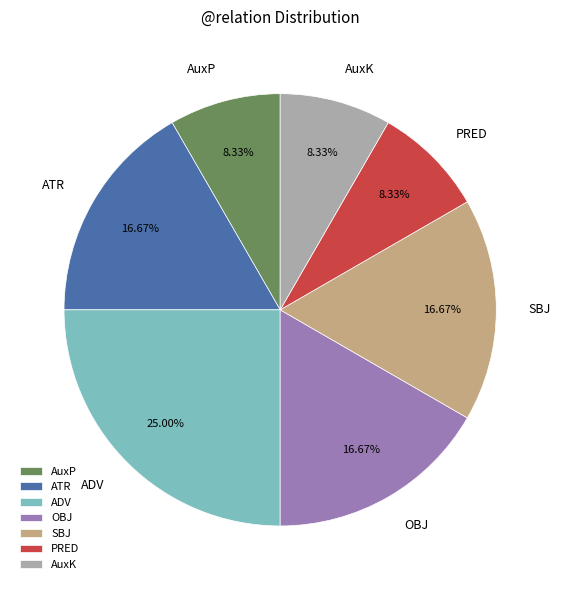

Which has a higher value, ADV or AuxK?

ADV